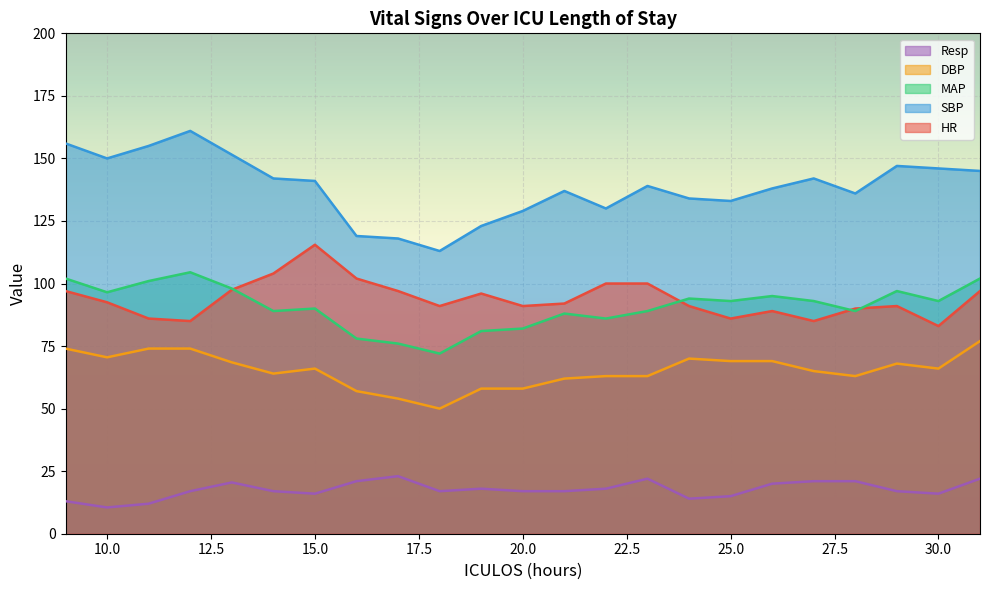

True or false: HR and DBP cross at least once.

False